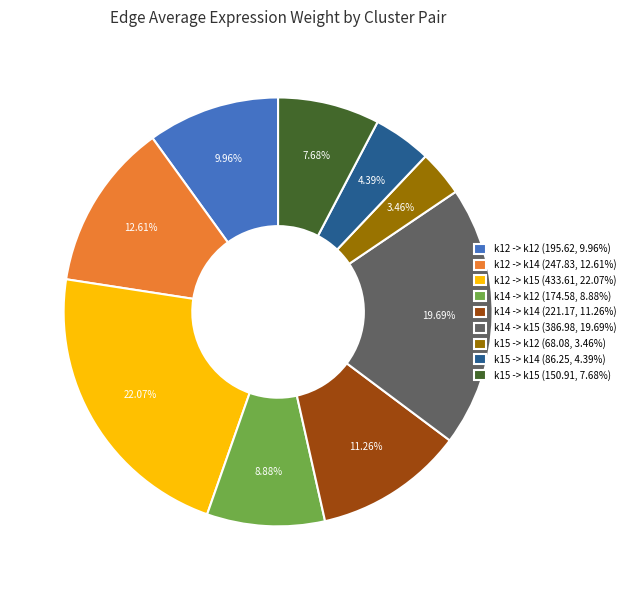

To the nearest percent, what is the average slice percentage?

11%